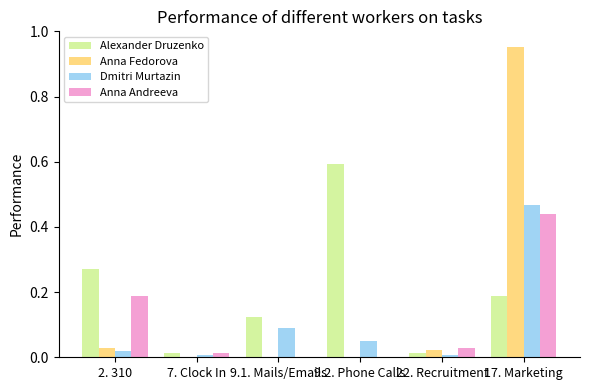

At which category is the sum across all series the highest?

17. Marketing